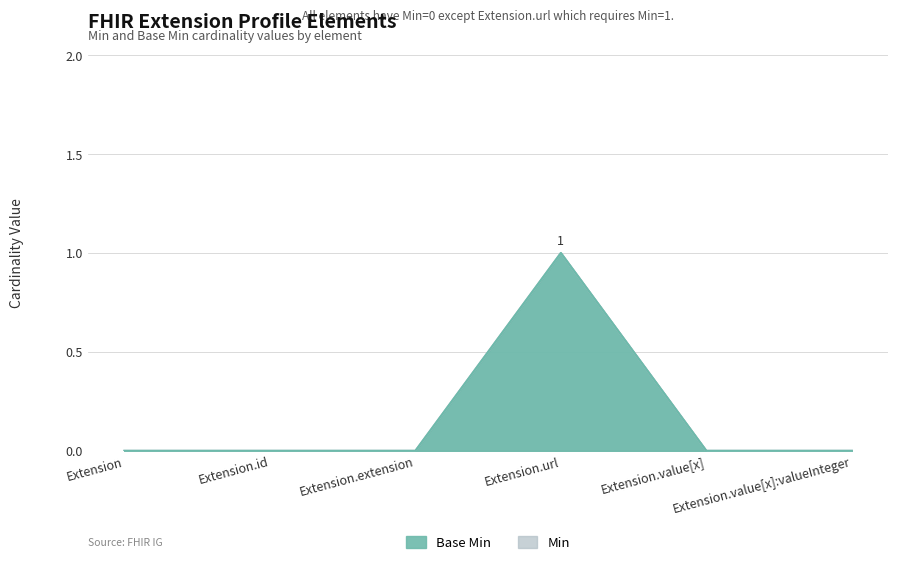

List the series in order of their peak value, lowest first.

Base Min, Min